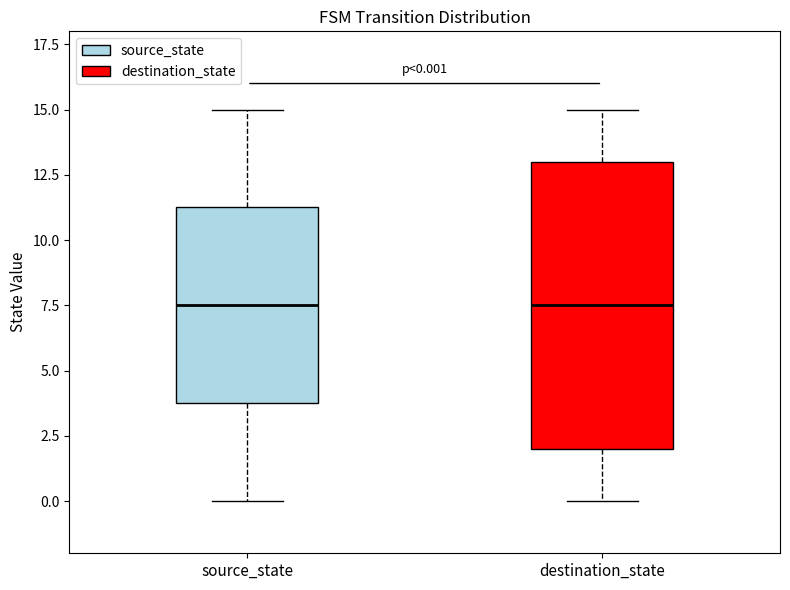

Comparing the boxes themselves (not the whiskers), which one is the tallest?

destination_state